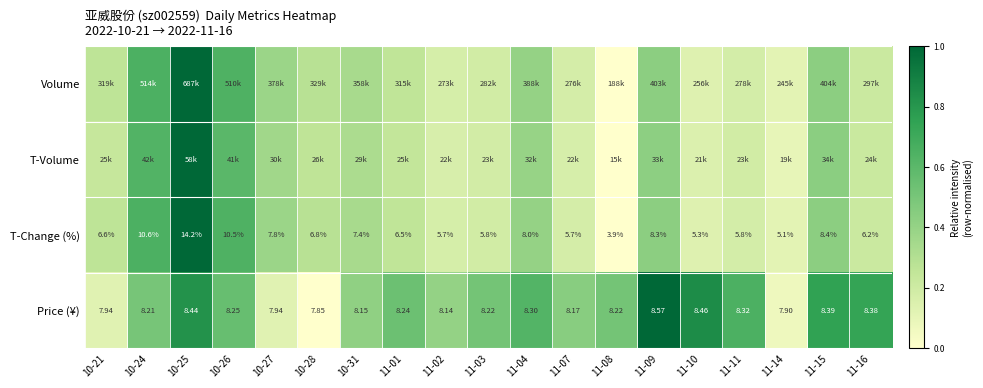

How many values in the Price (¥) series exceed 8?

15